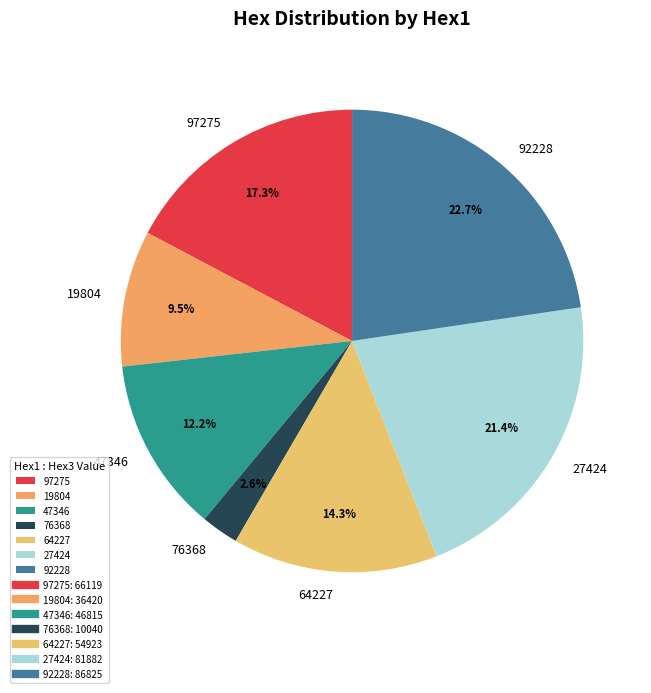

Is there any slice that represents more than half of the pie?

No